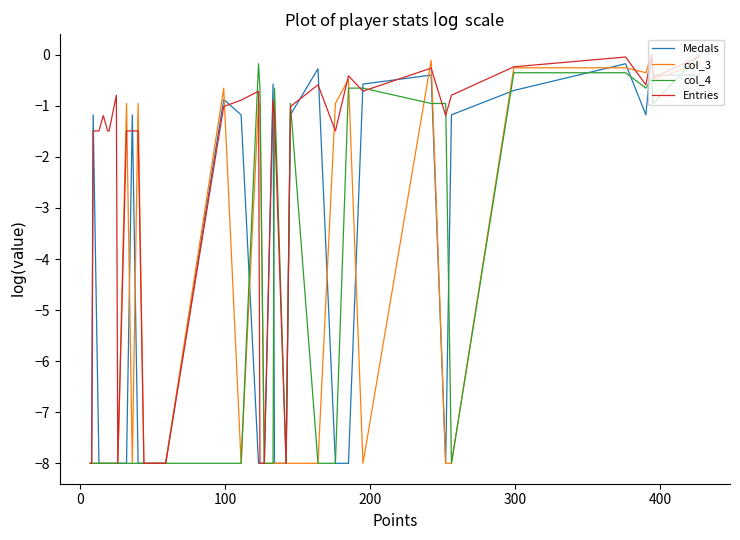

True or false: Medals has more than 1 interior local peaks.

True